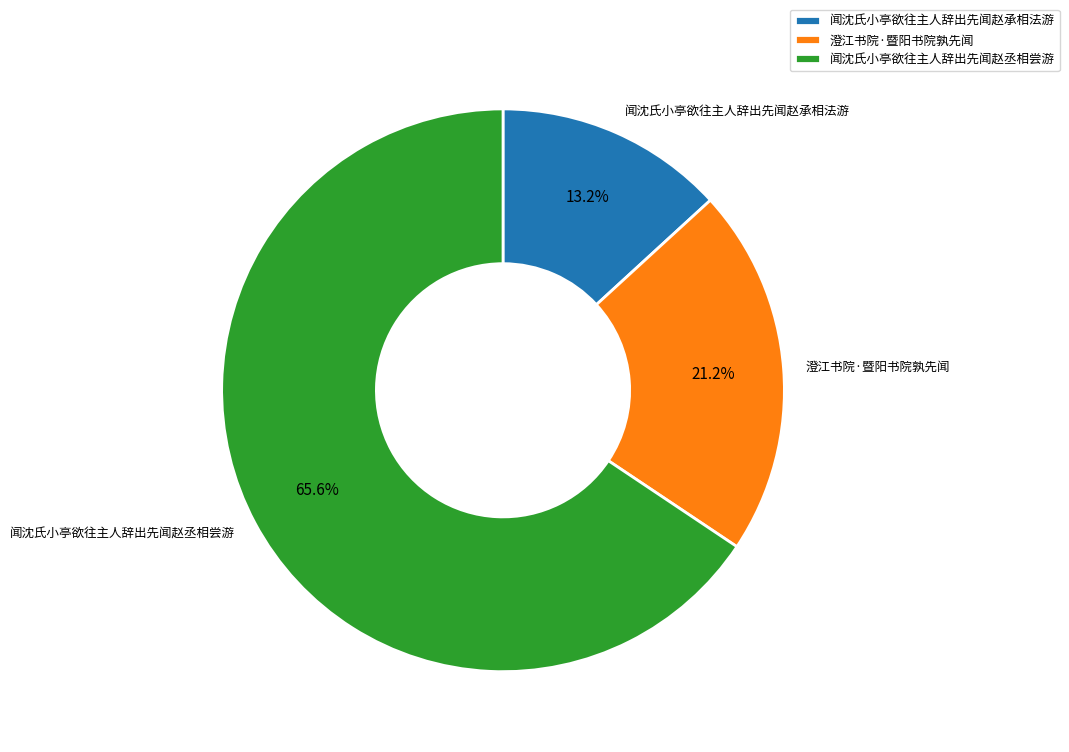

Which has a higher value, 闻沈氏小亭欲往主人辞出先闻赵承相法游 or 澄江书院·暨阳书院孰先闻?

澄江书院·暨阳书院孰先闻